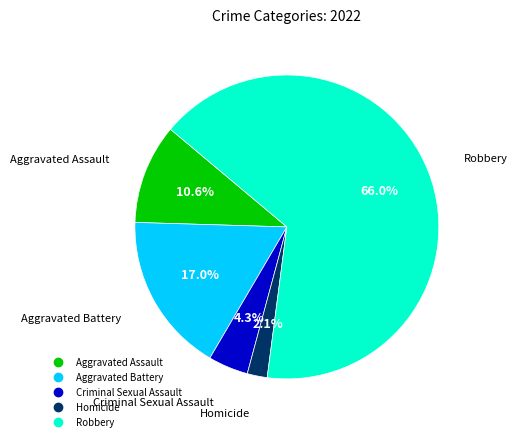

Count the number of slices in the pie.

5